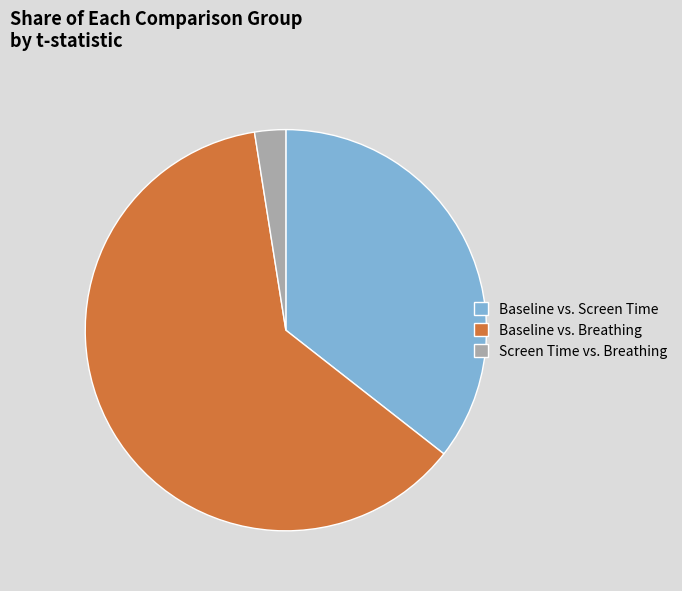

Do Baseline vs. Breathing and Screen Time vs. Breathing together represent more than half of the pie?

Yes